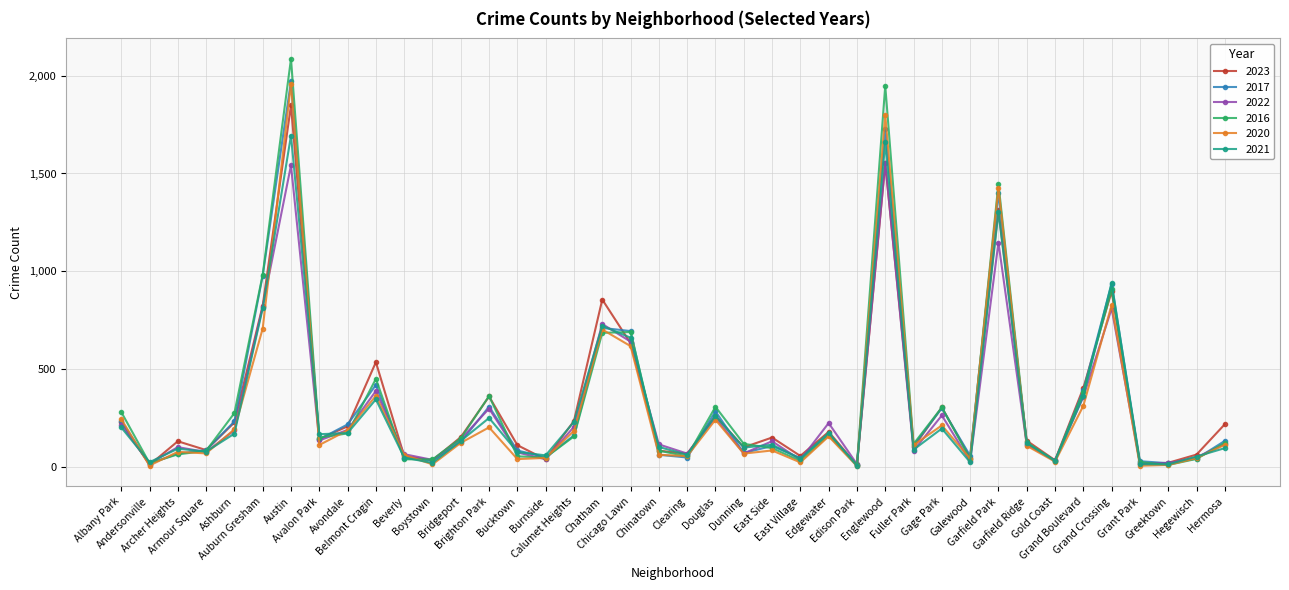

What is the difference between the maximum and minimum values in the 2016 series?

2075